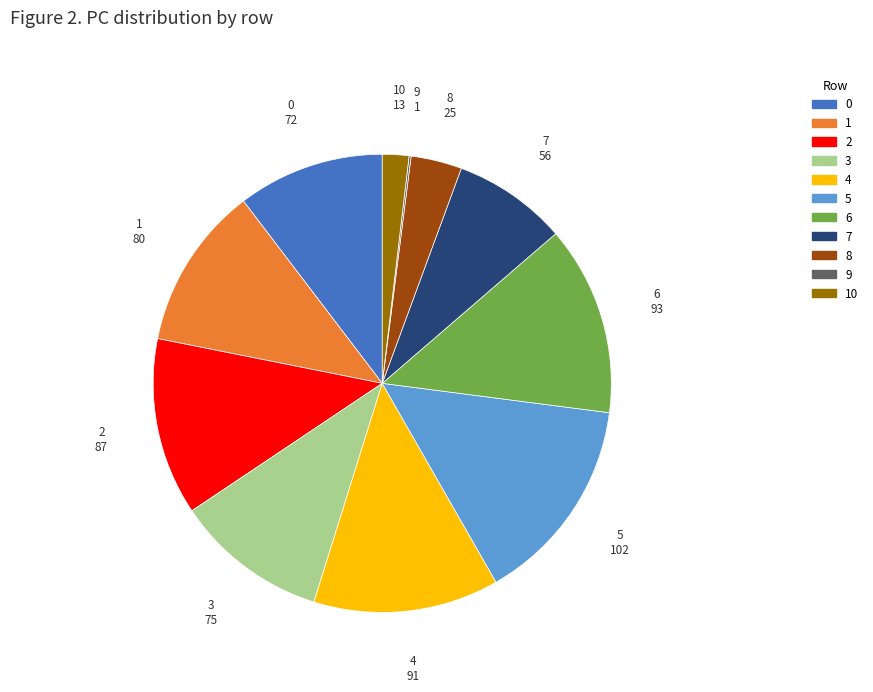

Is there any slice that represents more than half of the pie?

No